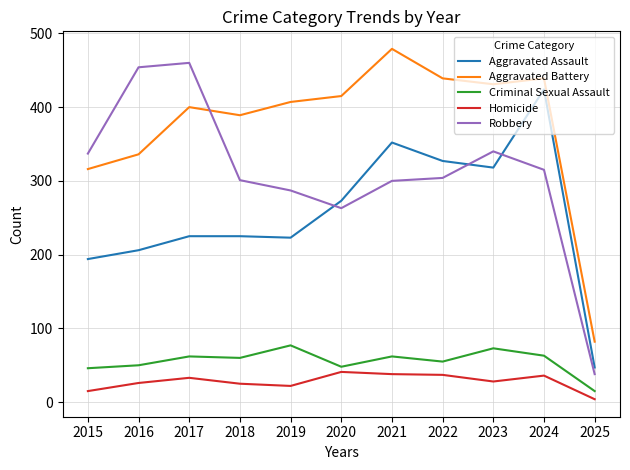

True or false: Robbery and Homicide intersect in this chart.

False